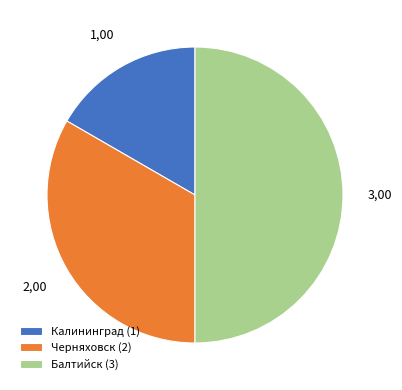

Is the sum of Черняховск (2) and Балтийск (3) greater than half?

Yes